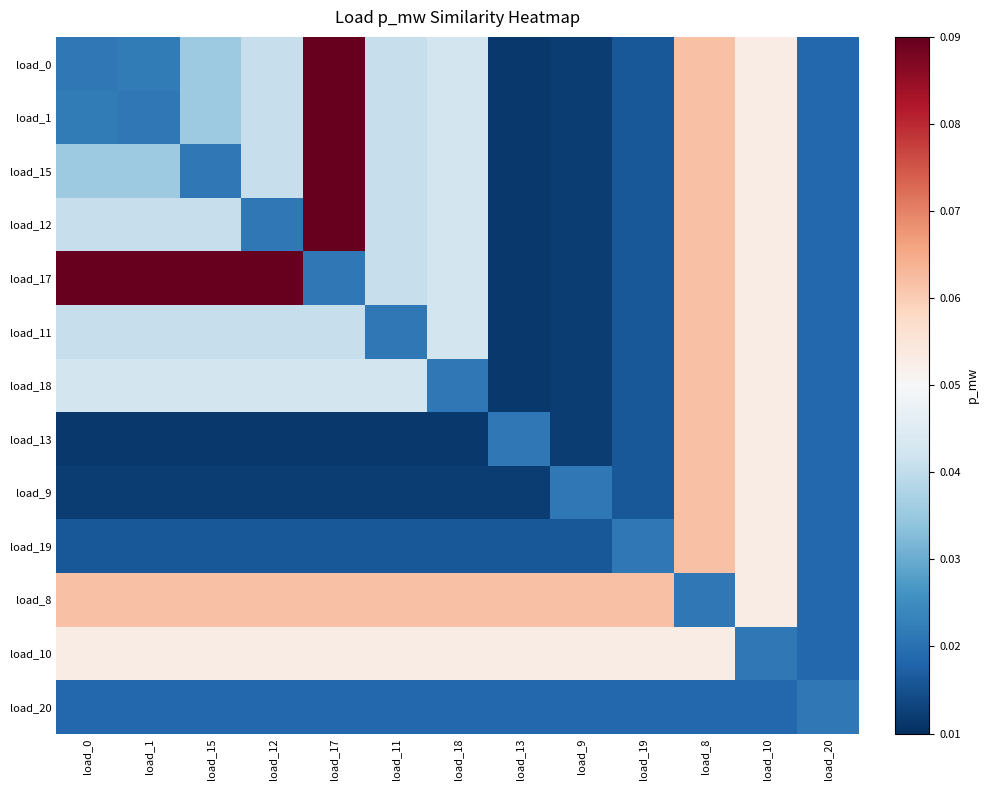

Between load_15 and load_18, which is larger?

load_18